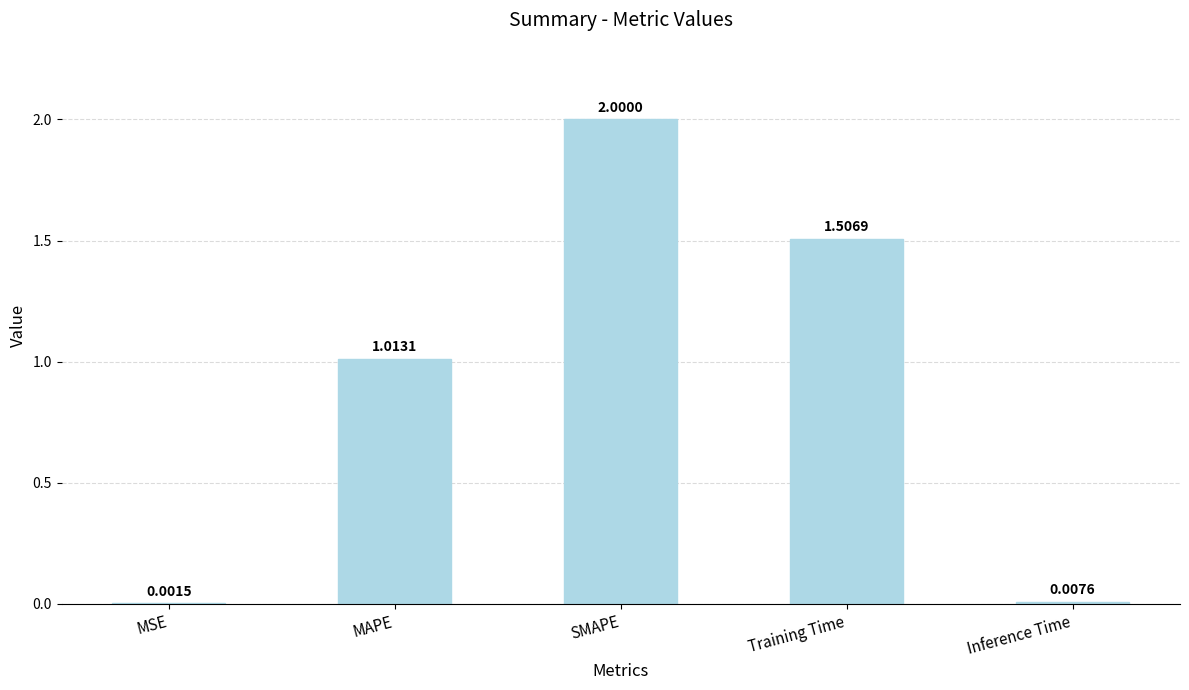

Which category has the highest value across all series?

SMAPE